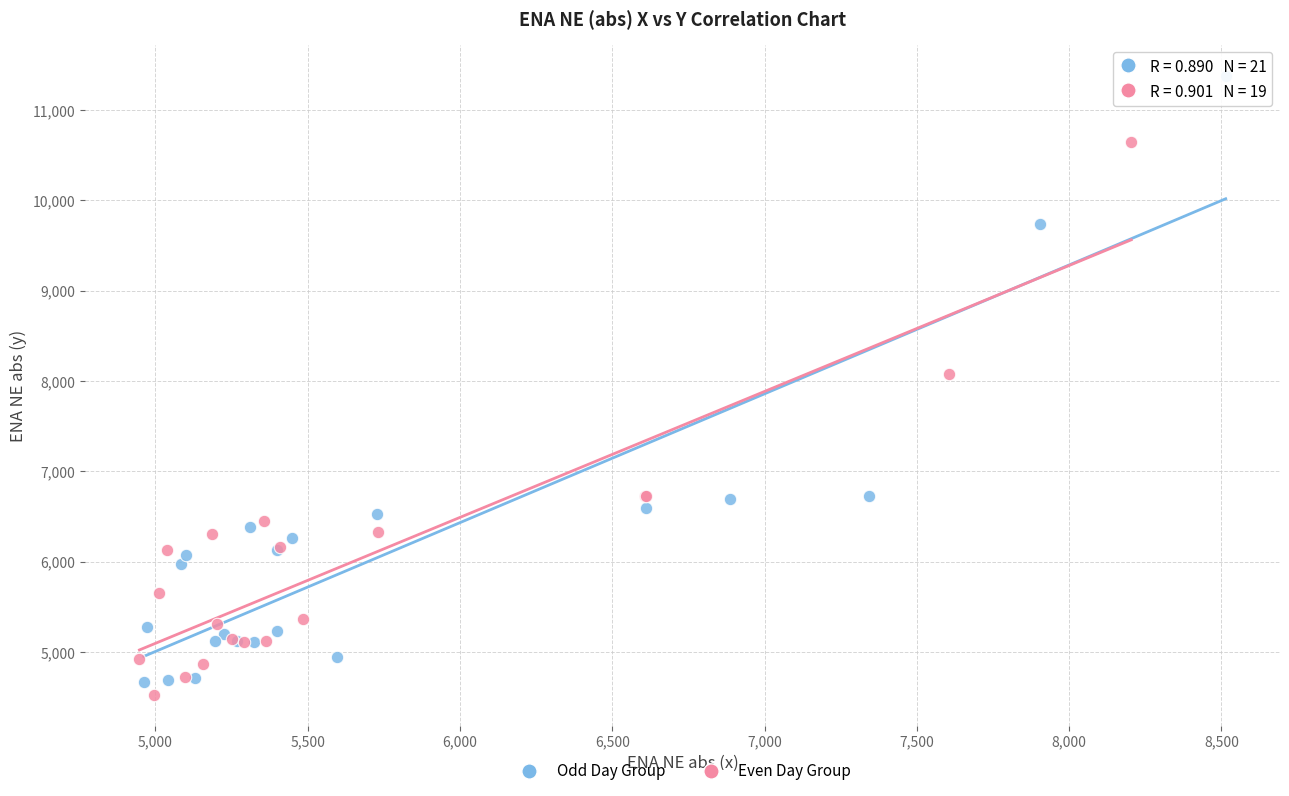

Which series reaches the maximum Y coordinate?

Odd Day Group